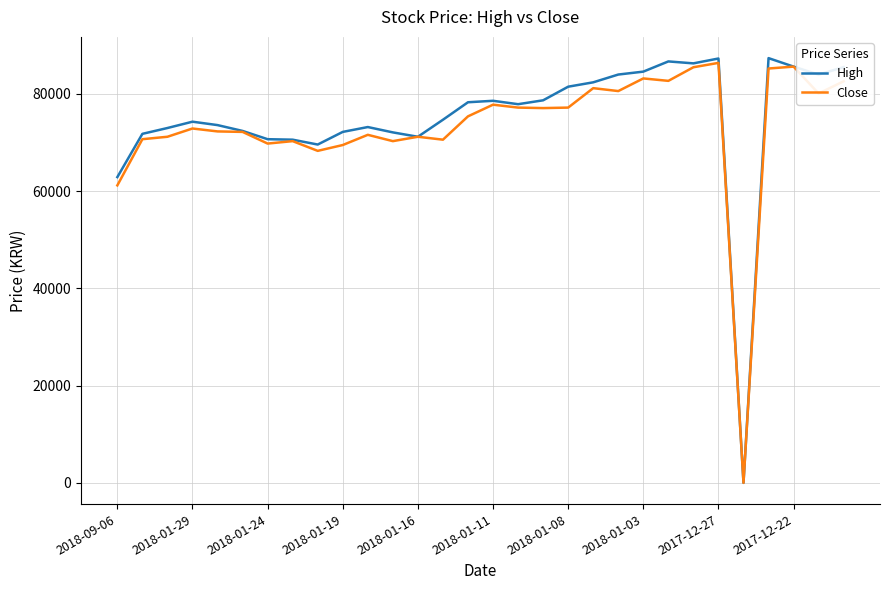

Which series has the largest range (max minus min)?

High